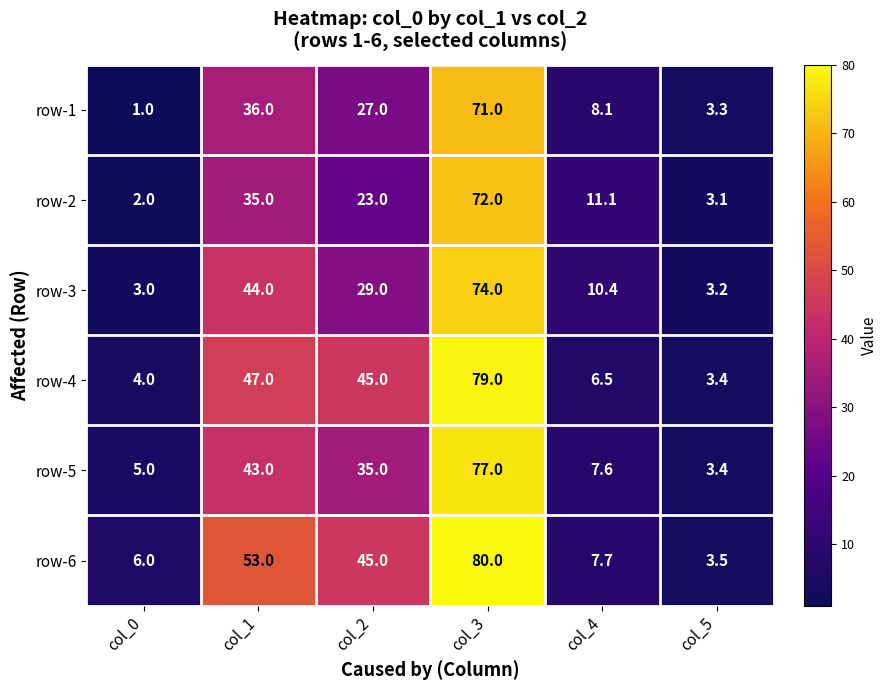

What is the difference between the second highest and second lowest values in the row-5 series?

38.0